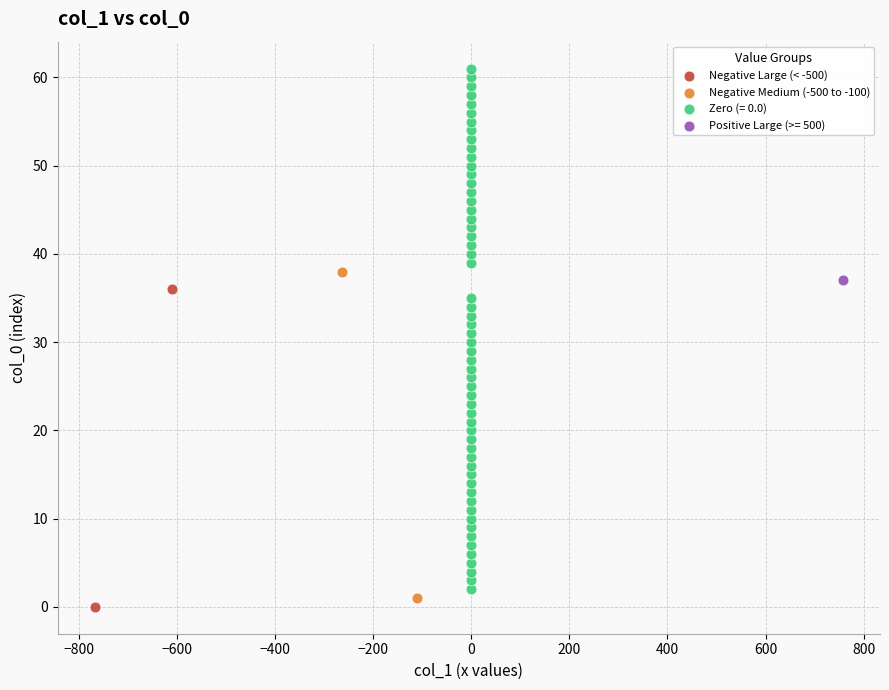

Which series contains the lowest Y value?

Negative Large (< -500)